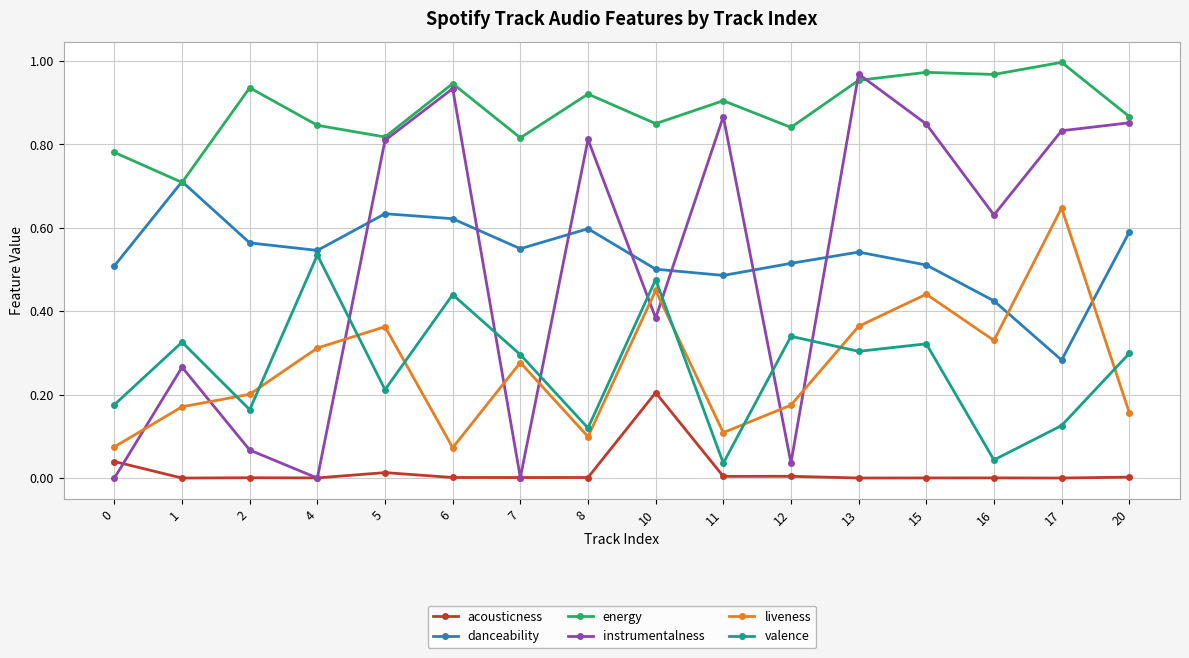

The valence series shows 0.2 at 0. True or false?

True